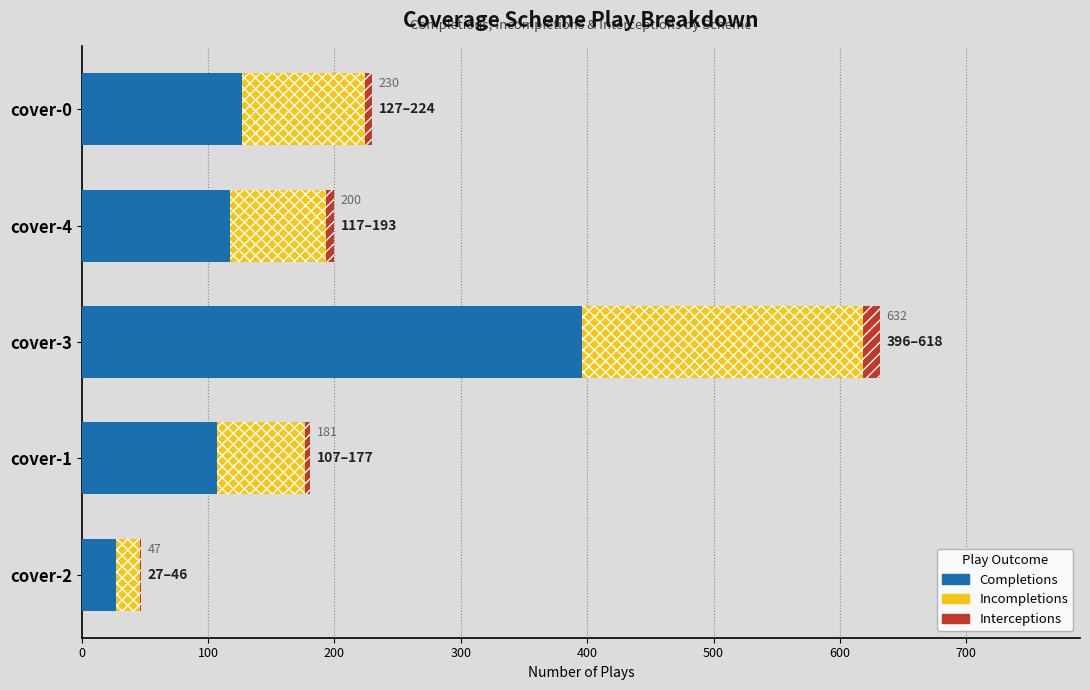

True or false: interceptions has a value of 0 at cover-2.

False